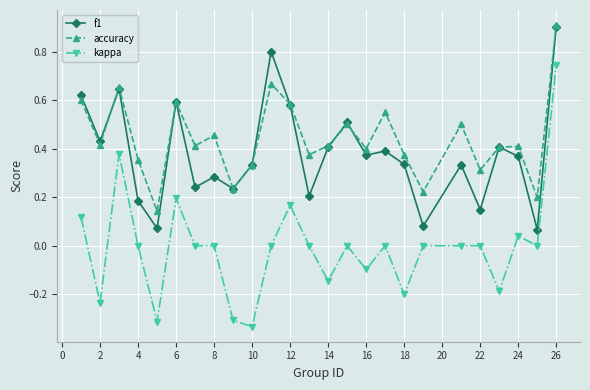

Which series has the largest total across all categories?

accuracy